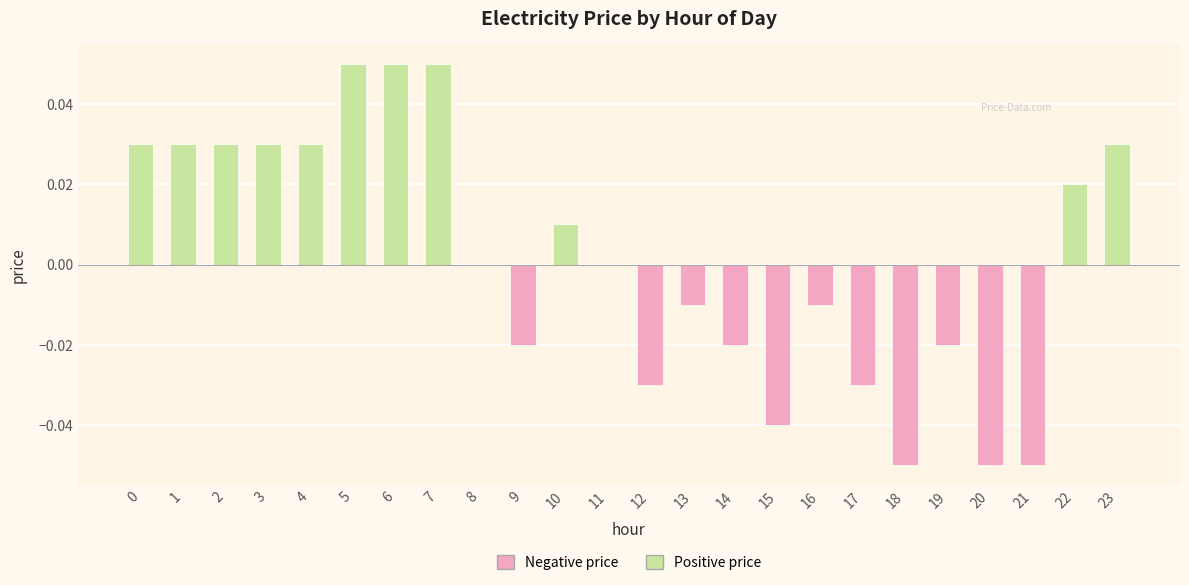

True or false: the data shows -0.0 at 12.

True